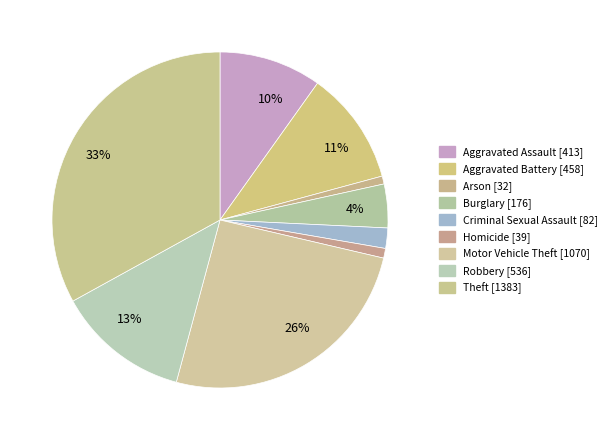

How many slices are in this pie chart?

9